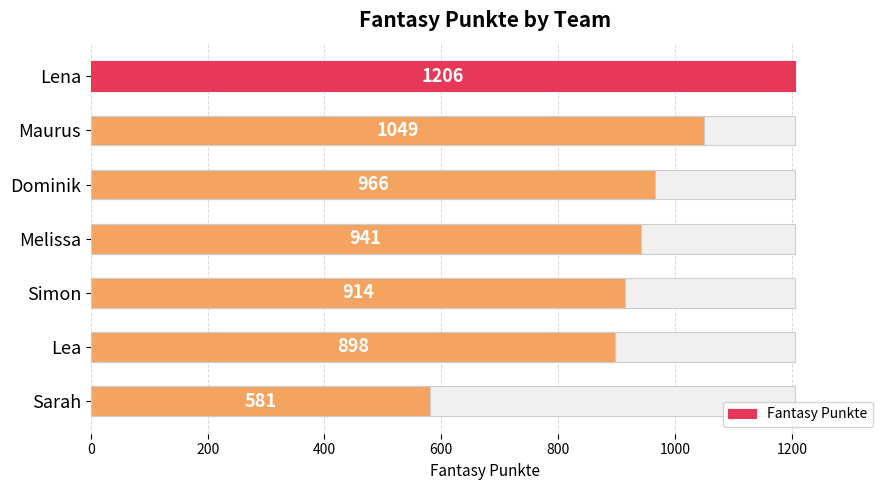

Count the number of categories in the chart.

7